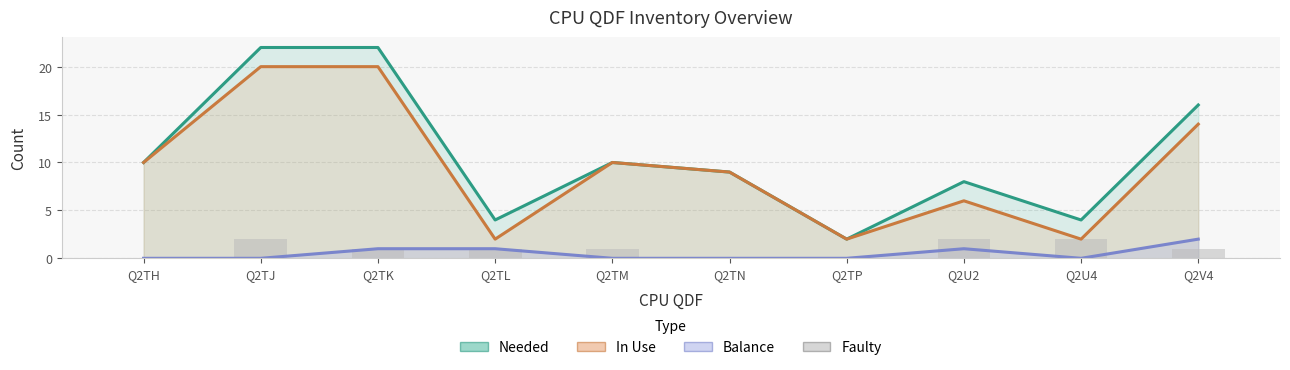

What is the difference between the maximum and second lowest values in the Balance series?

2